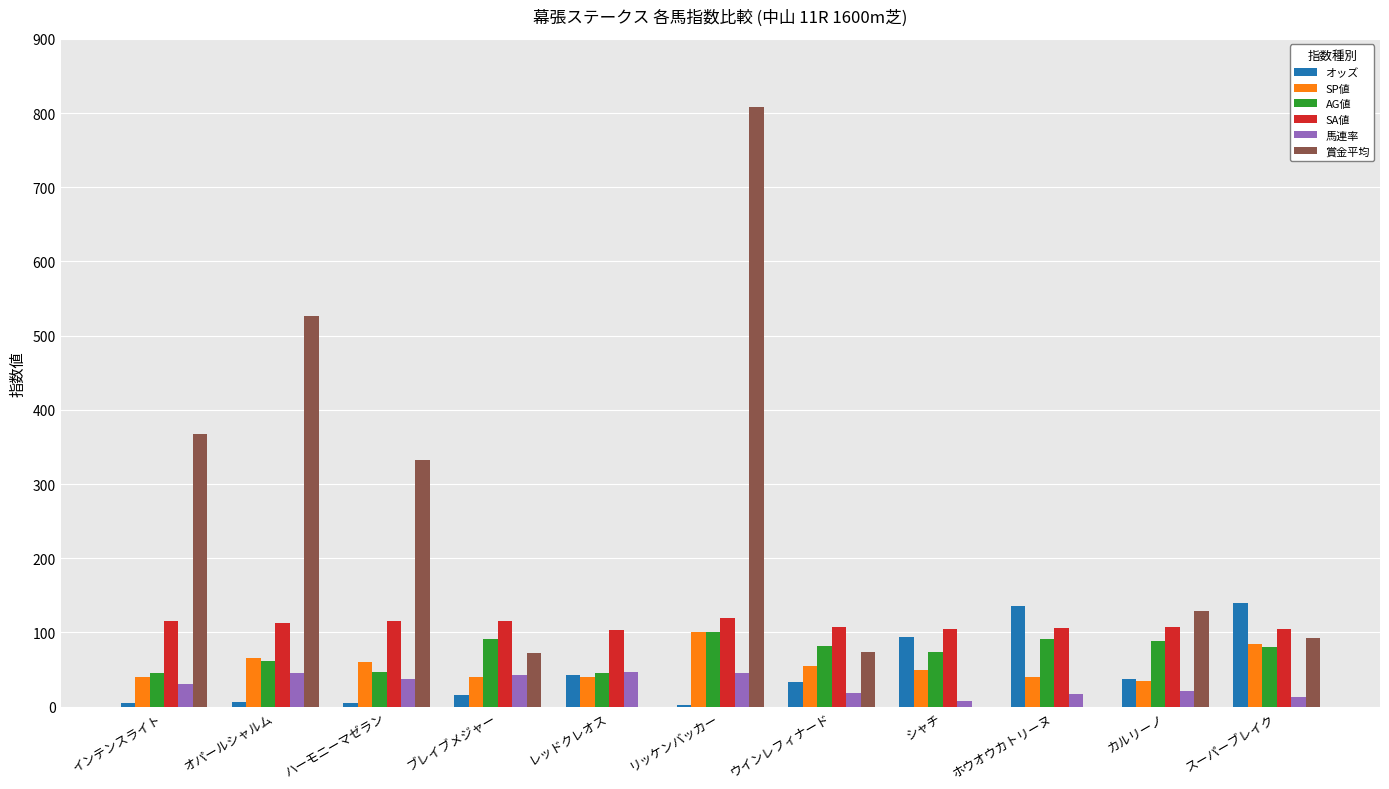

Are the bars grouped side by side (vs. stacked)?

Yes